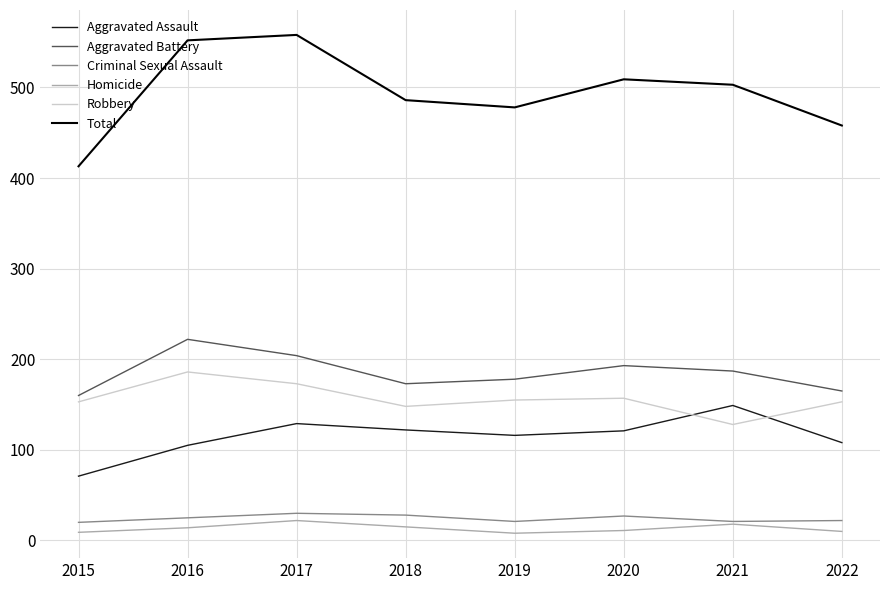

What are all the series names shown in the legend?

Aggravated Assault, Aggravated Battery, Criminal Sexual Assault, Homicide, Robbery, Total